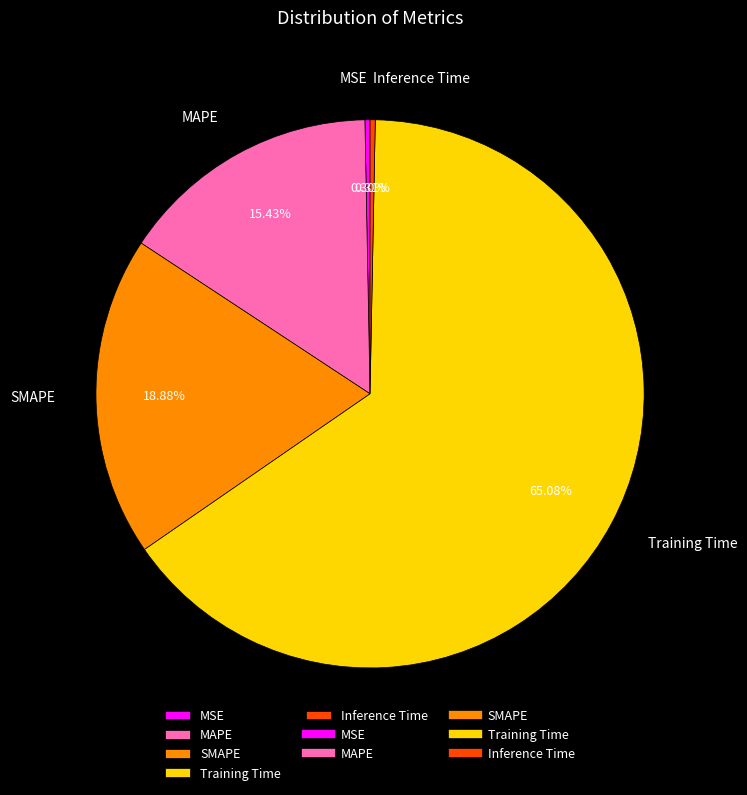

Does any single category account for the majority?

Yes